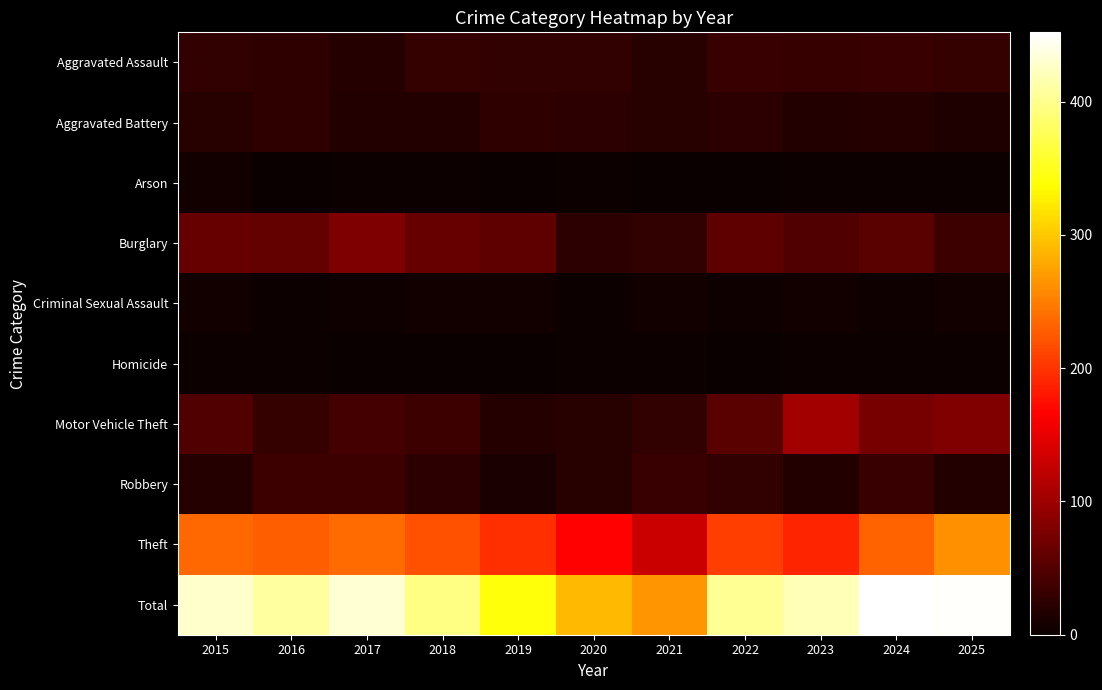

What is the greatest value displayed?

452